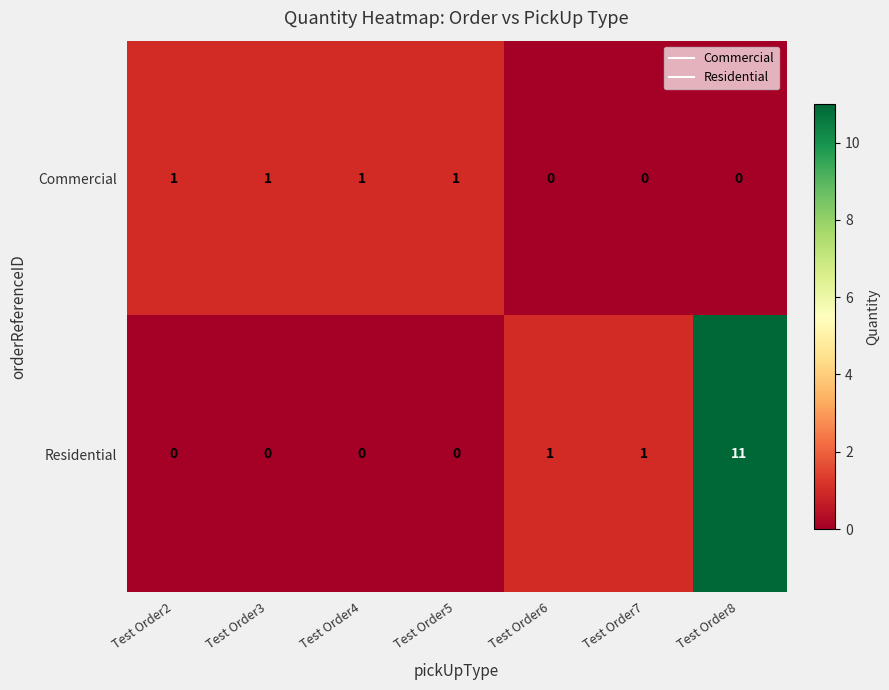

Is the value of Commercial at Test Order4 greater than the value of Residential at Test Order2?

Yes